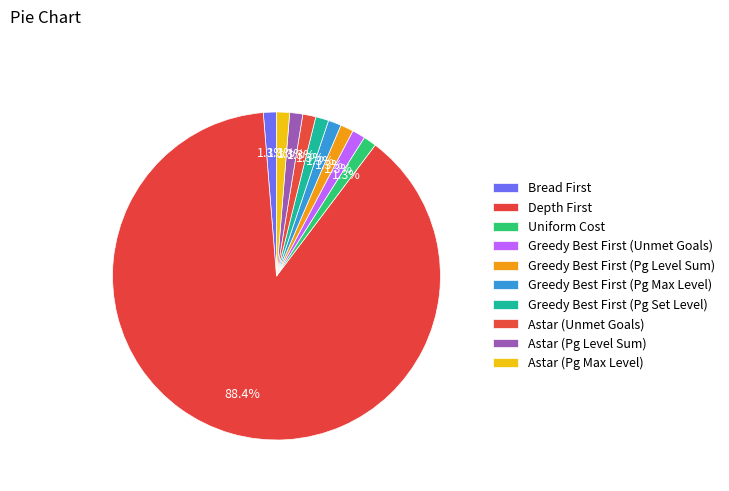

How many segments does this pie chart have?

10